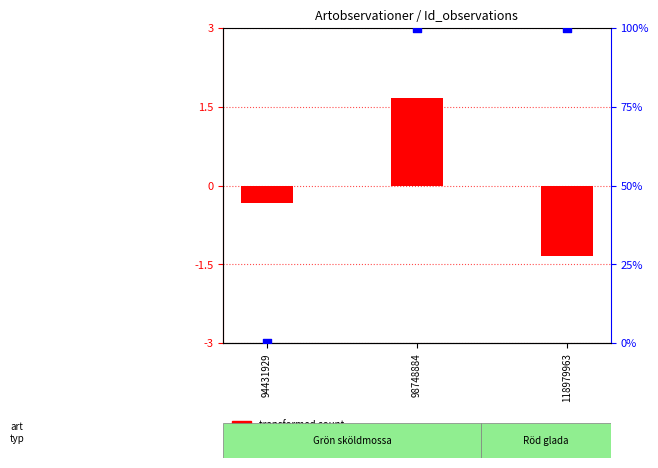

Is the value of percentile rank within the sample at 94431929 greater than the value of transformed count at 118979963?

Yes